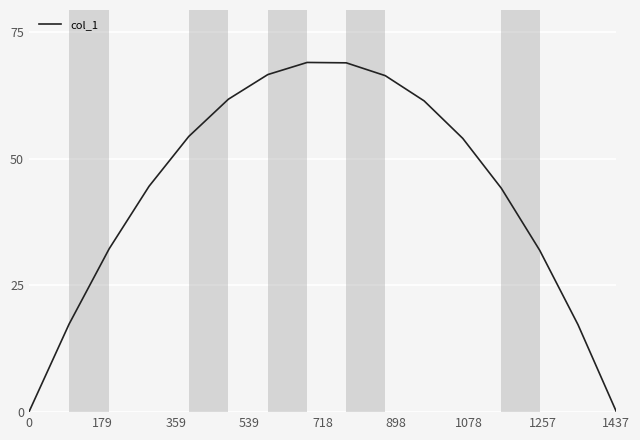

What is the difference between the maximum and minimum values?

69.0